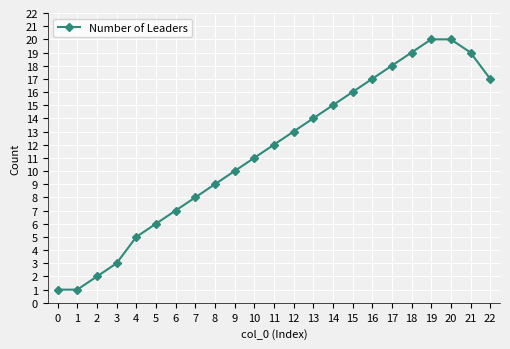

Read the value at 8, to the nearest 5.

10